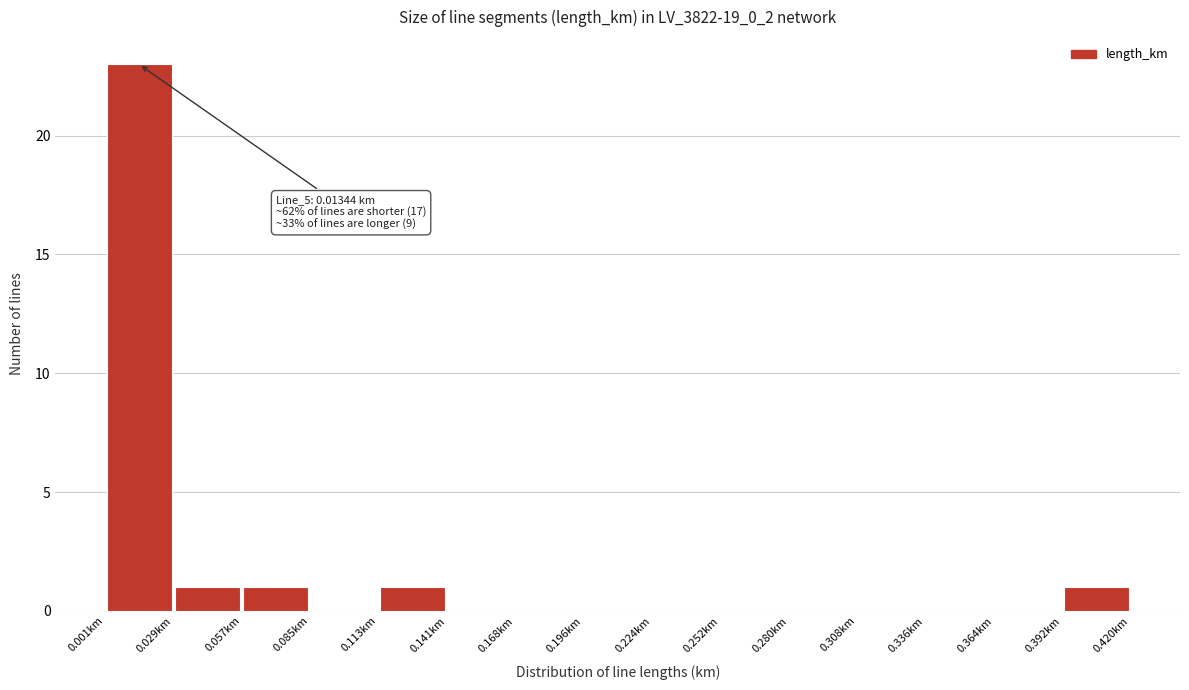

Over which range of the x-axis is the bar tallest?

0.000 to 0.030